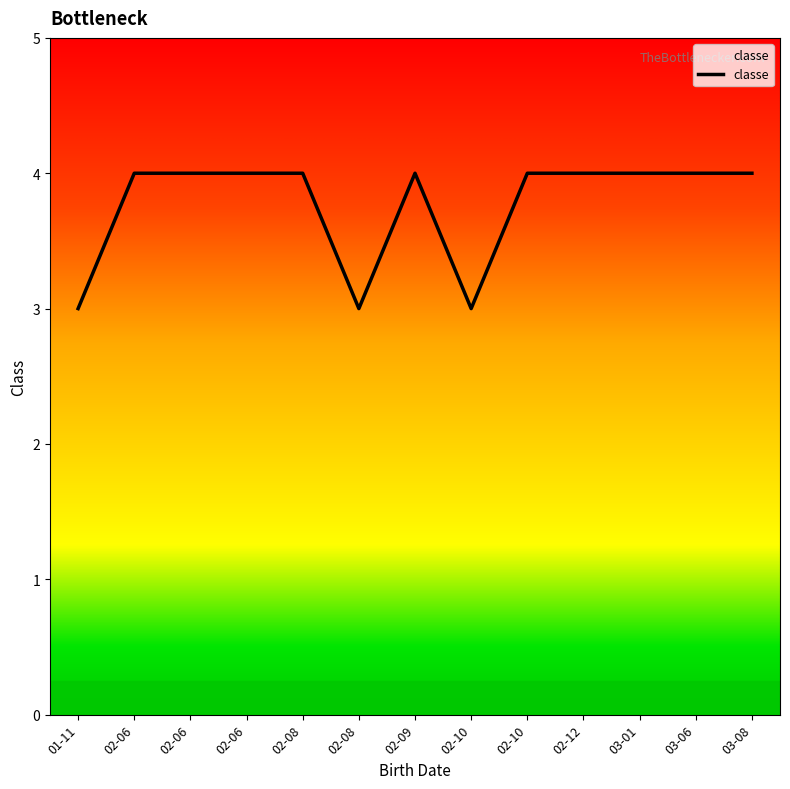

How many lines are shown in the chart?

1